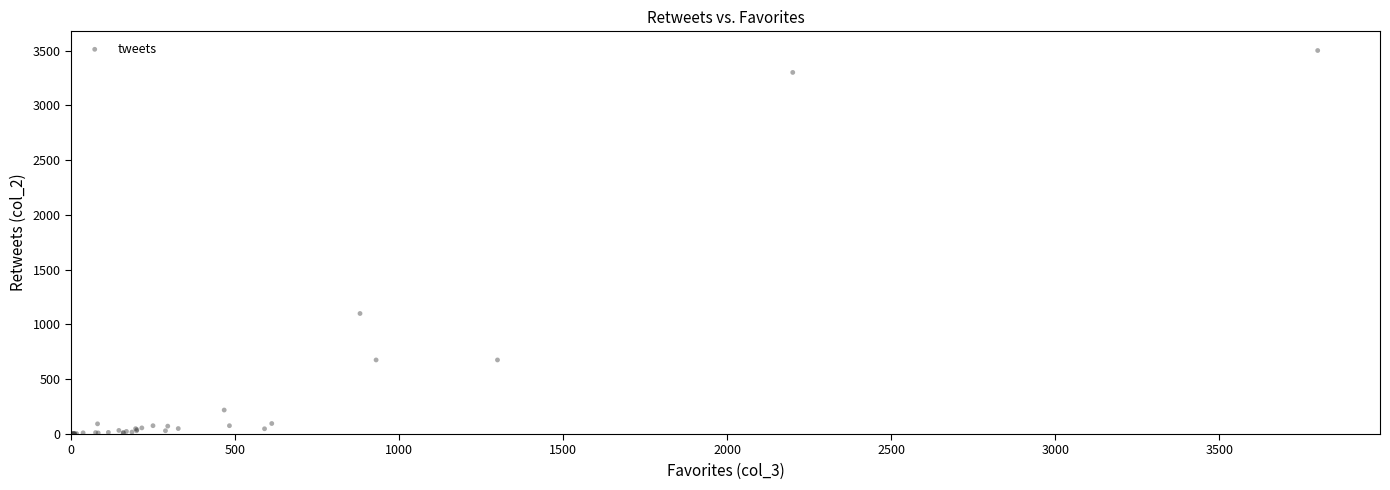

What Y value in the scatter plot is closest to 1750?

1100